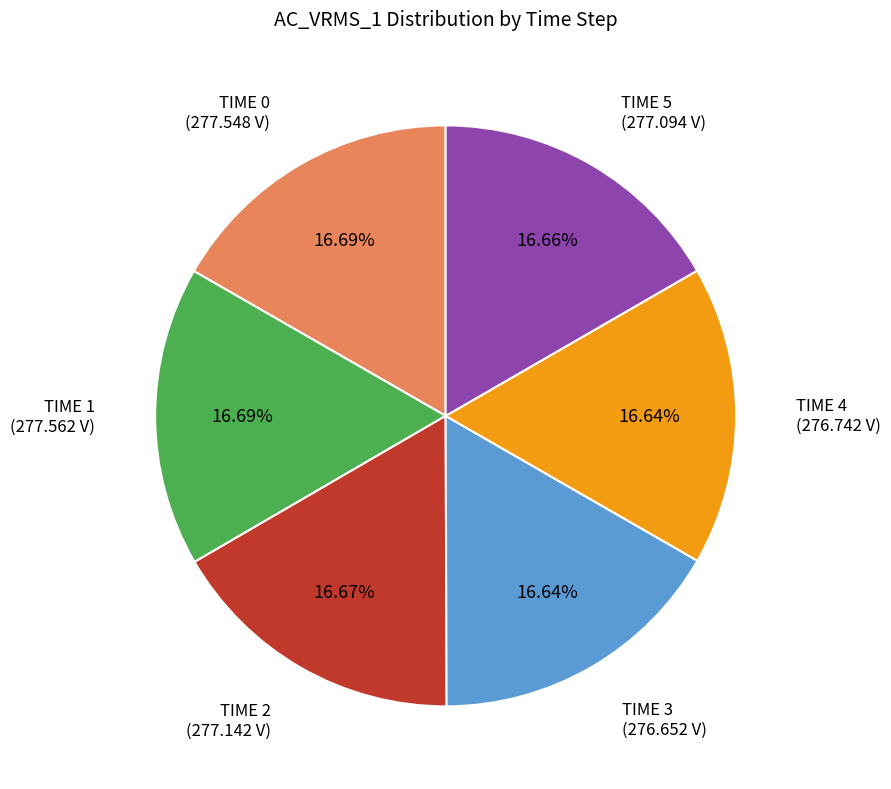

Count the number of slices in the pie.

6